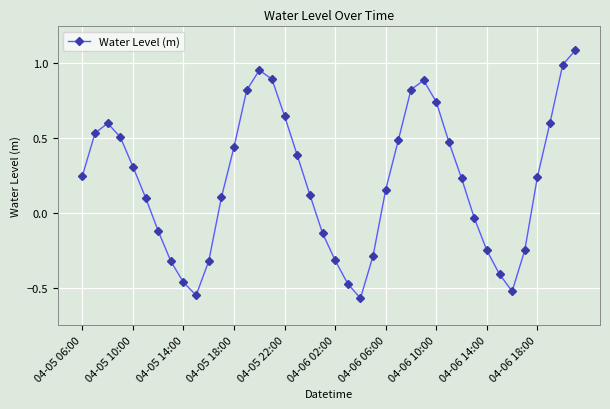

What is the sum of all values?

8.3